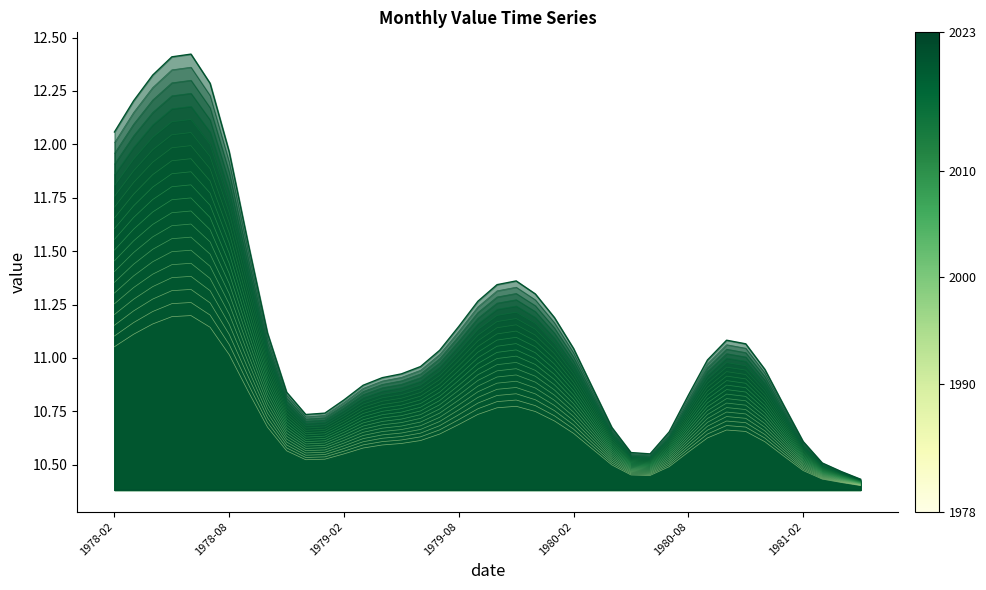

How many points are higher than both their immediate neighbors (excluding endpoints)?

3